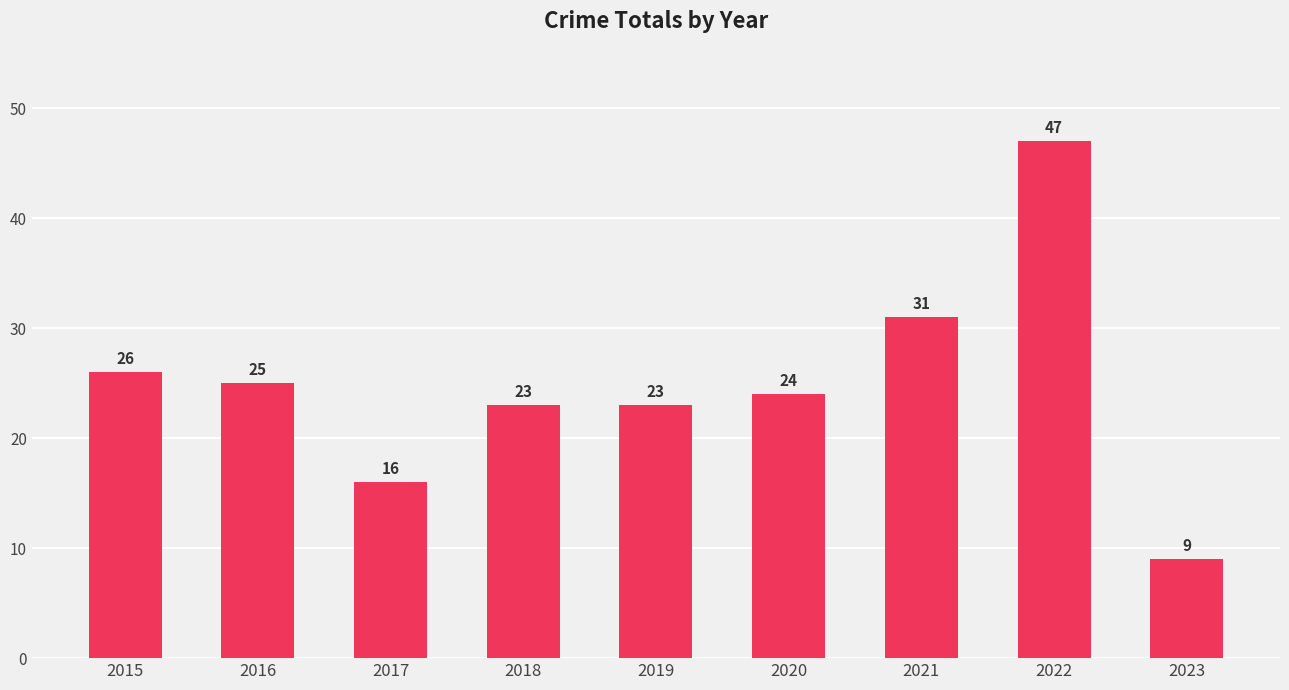

Reading right to left, extract all data points from this chart.

2023=9	2022=47	2021=31	2020=24	2019=23	2018=23	2017=16	2016=25	2015=26